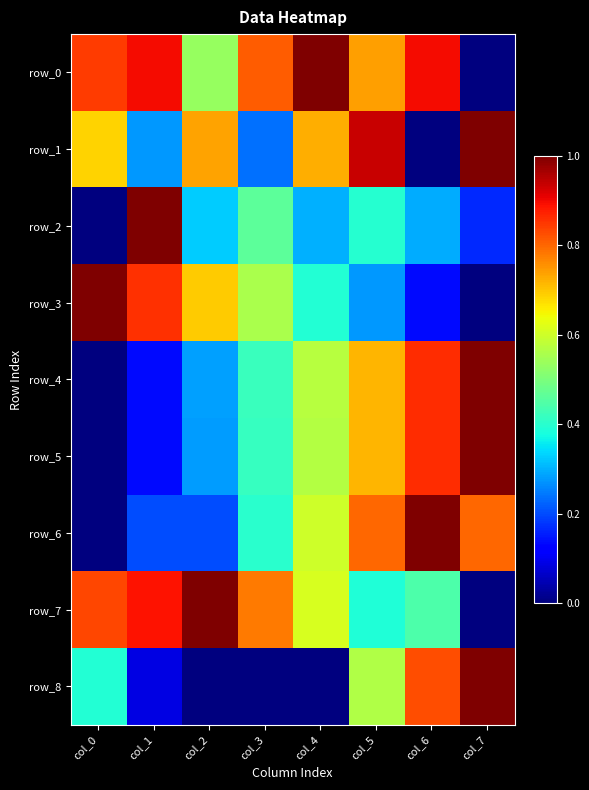

Is it true that row_0 equals 0.7 at col_2?

False